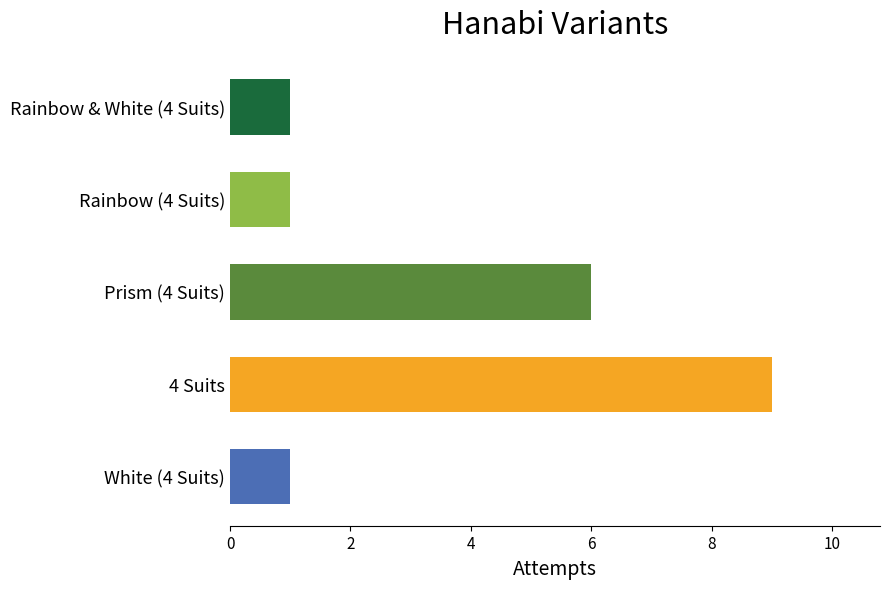

The value at White (4 Suits) is 1. True or false?

True